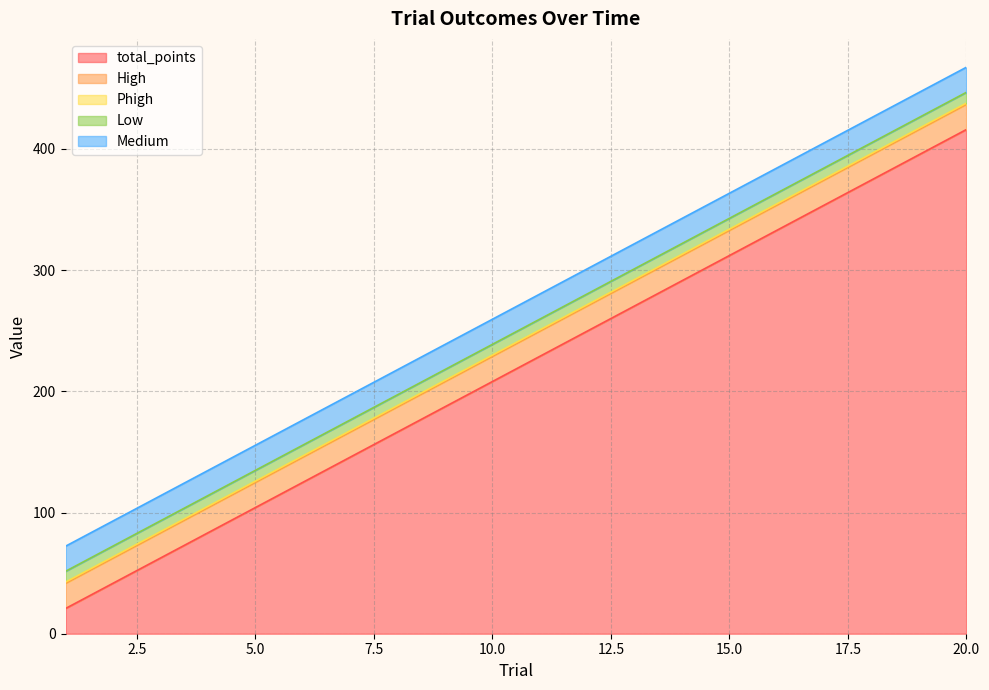

Rank the categories by Phigh value from lowest to highest.

1, 2, 3, 4, 5, 6, 7, 8, 9, 10, 11, 12, 13, 14, 15, 16, 17, 18, 19, 20